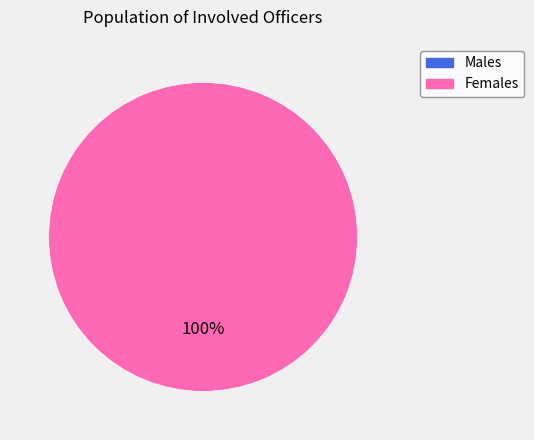

Count the number of slices in the pie.

1